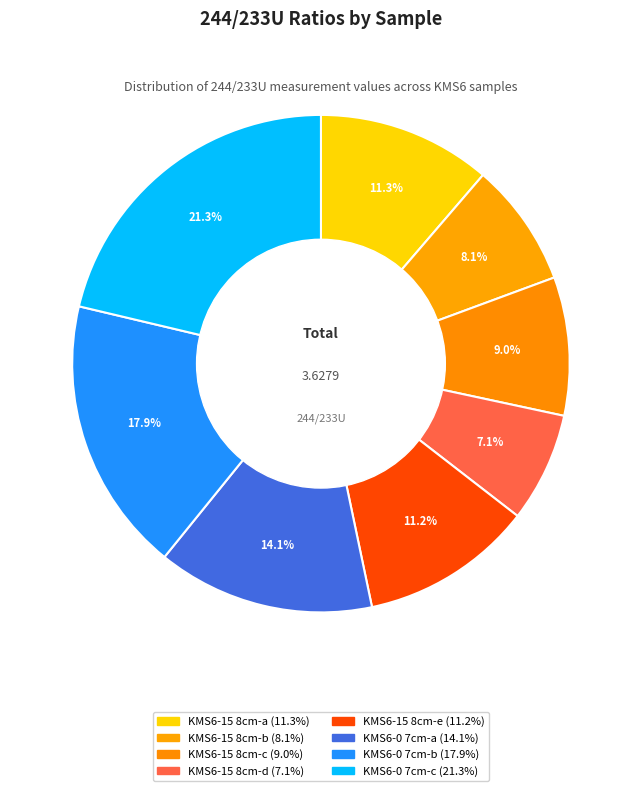

Does KMS6-0 7cm-a account for over 50% of the chart?

No